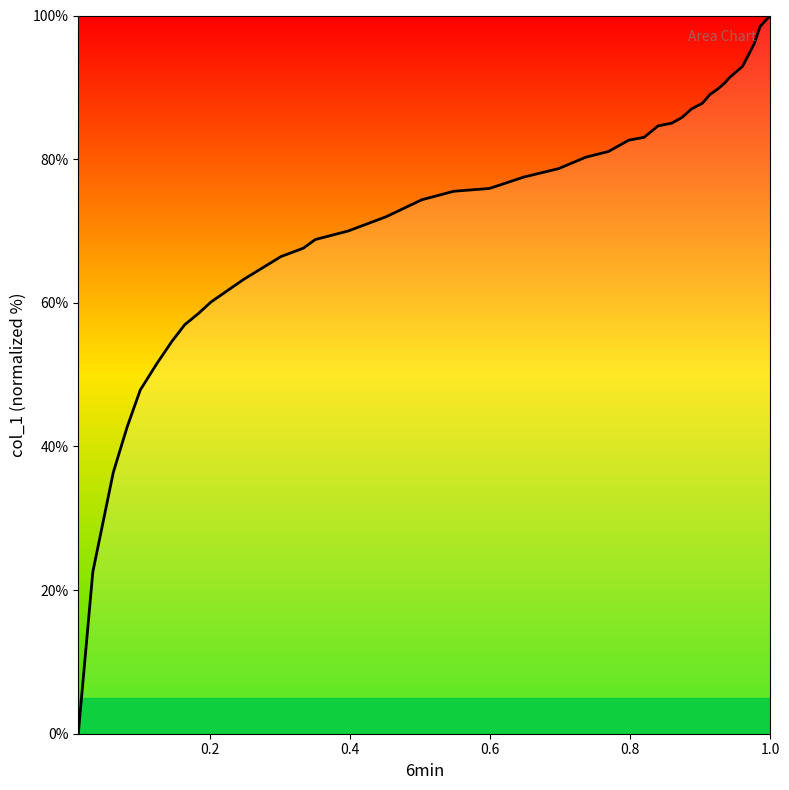

What is the greatest value displayed?

100.0